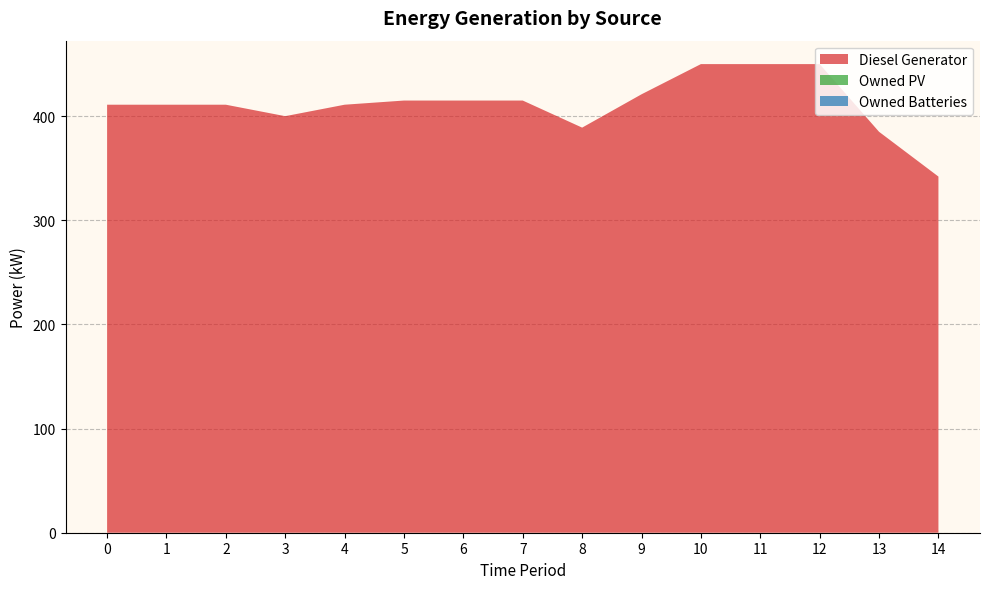

Reading left to right, list all the values displayed in this chart.

Diesel Generator: 0=411	1=411	2=411	3=400	4=411	5=415	6=415	7=415	8=389	9=421	10=450	11=450	12=450	13=385	14=342
Owned PV: 0=0	1=0	2=0	3=0	4=0	5=0	6=0	7=0	8=0	9=0	10=0	11=0	12=0	13=0	14=0
Owned Batteries: 0=0	1=0	2=0	3=0	4=0	5=0	6=0	7=0	8=0	9=0	10=0	11=0	12=0	13=0	14=0